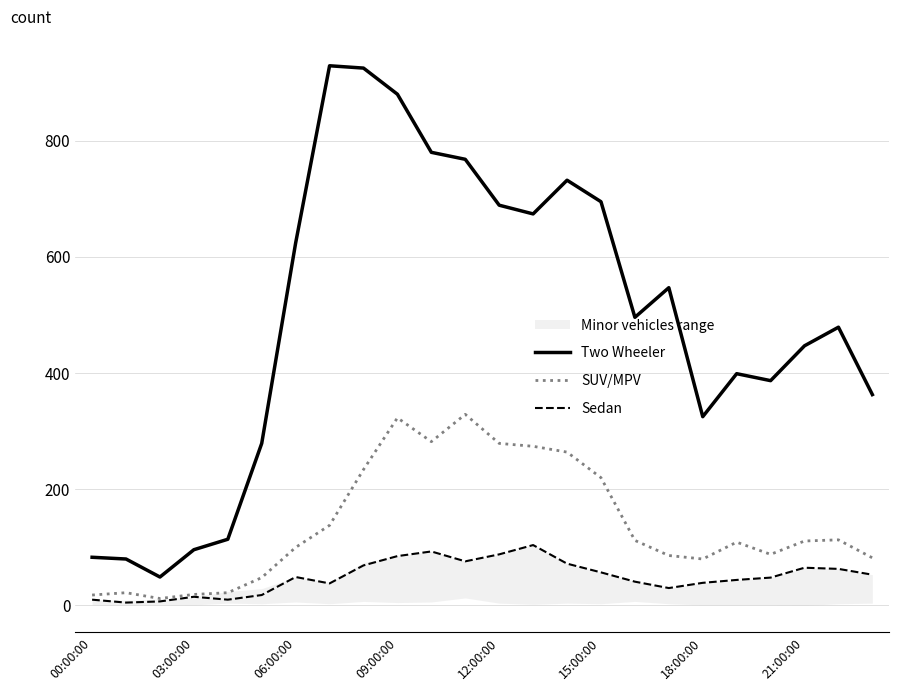

Rank the series by their maximum value, from highest to lowest.

Two Wheeler, SUV/MPV, Sedan